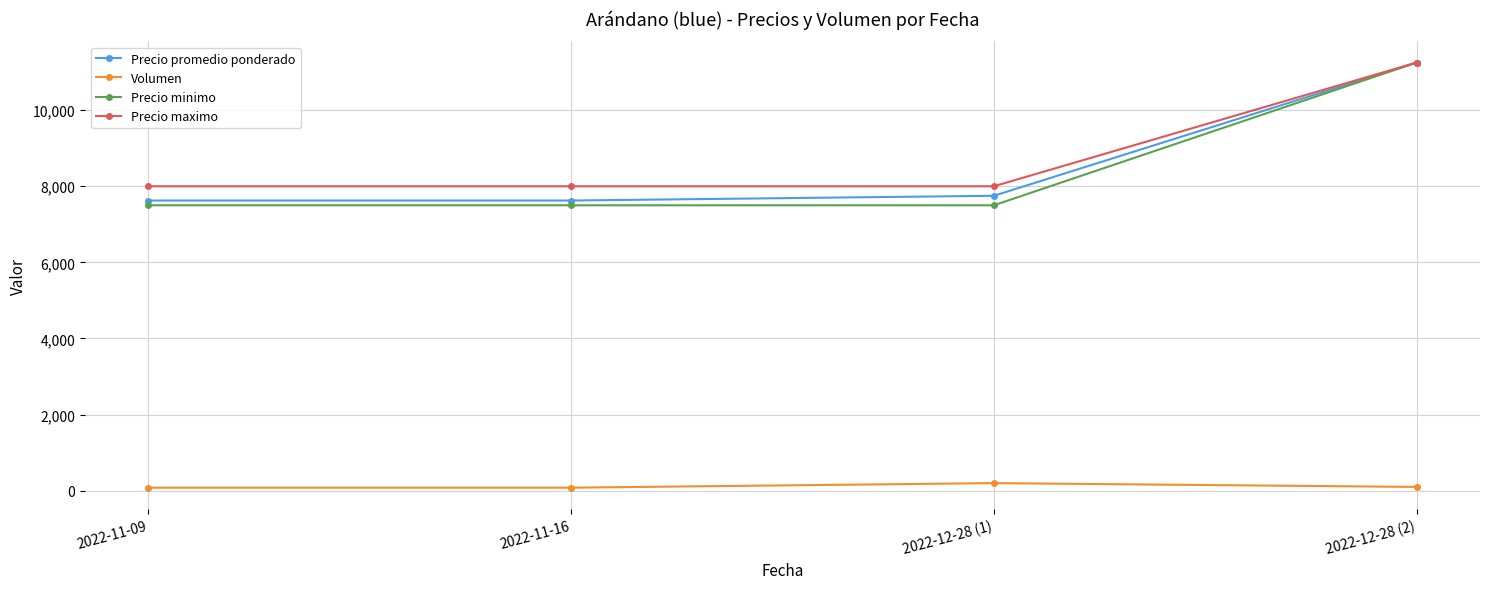

The value of Precio maximo at 2022-11-16 is 8000. True or false?

True